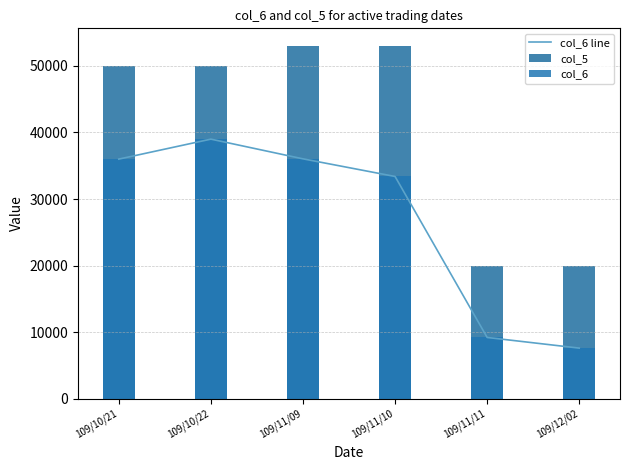

Count the number of categories in the chart.

6